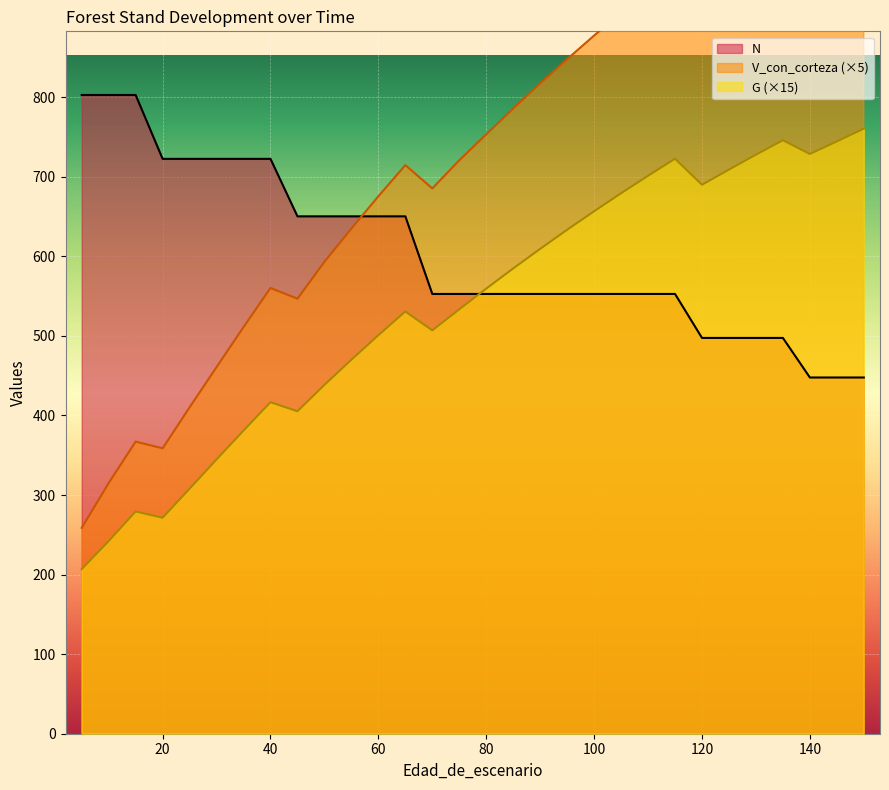

At 90, list the series in order from largest to smallest.

V_con_corteza, G, N